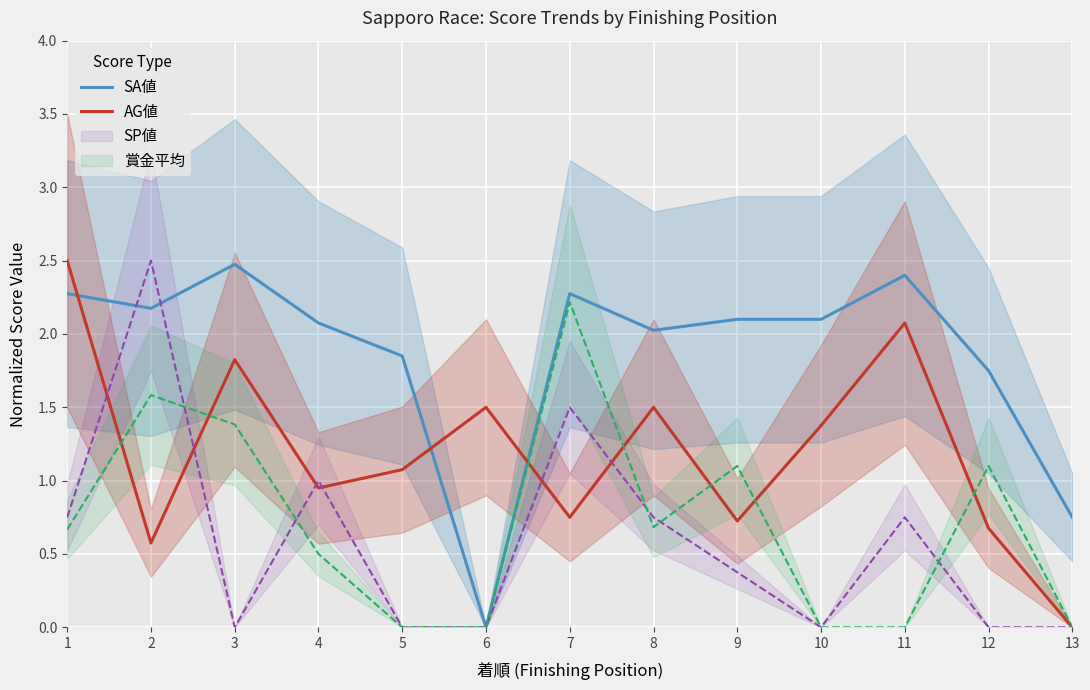

True or false: AG値 has a value of 1.1 at 5.

True